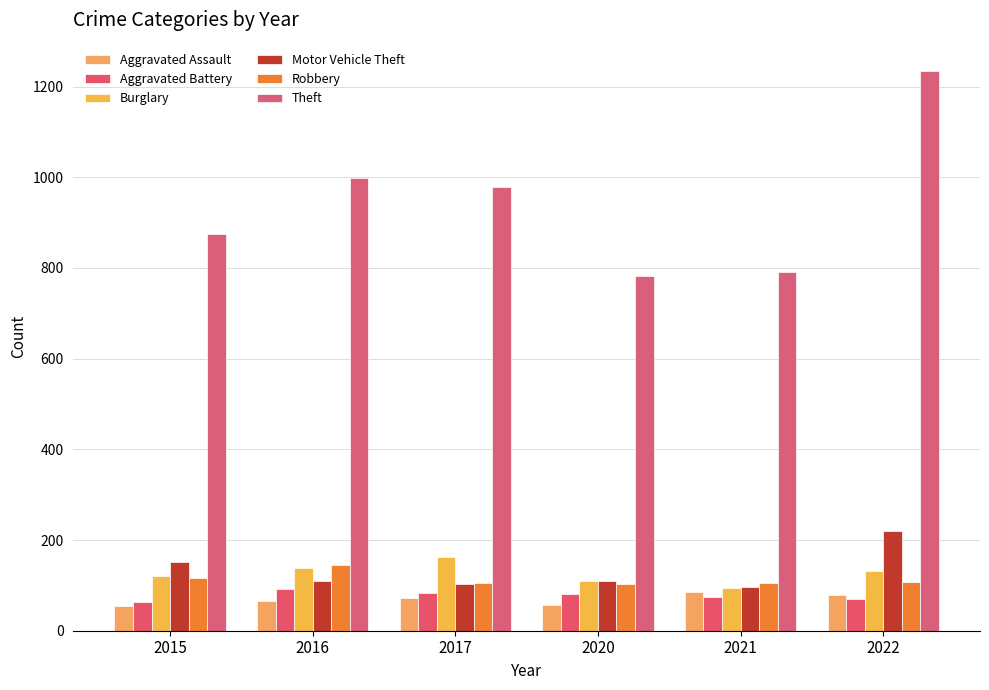

Are the bars horizontal?

No